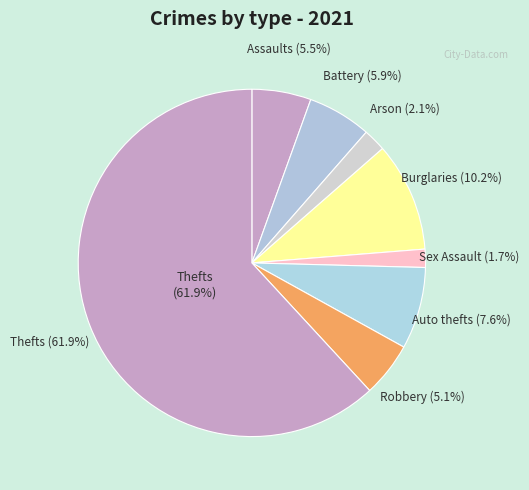

The Theft slice represents 62% of the pie. True or false?

True